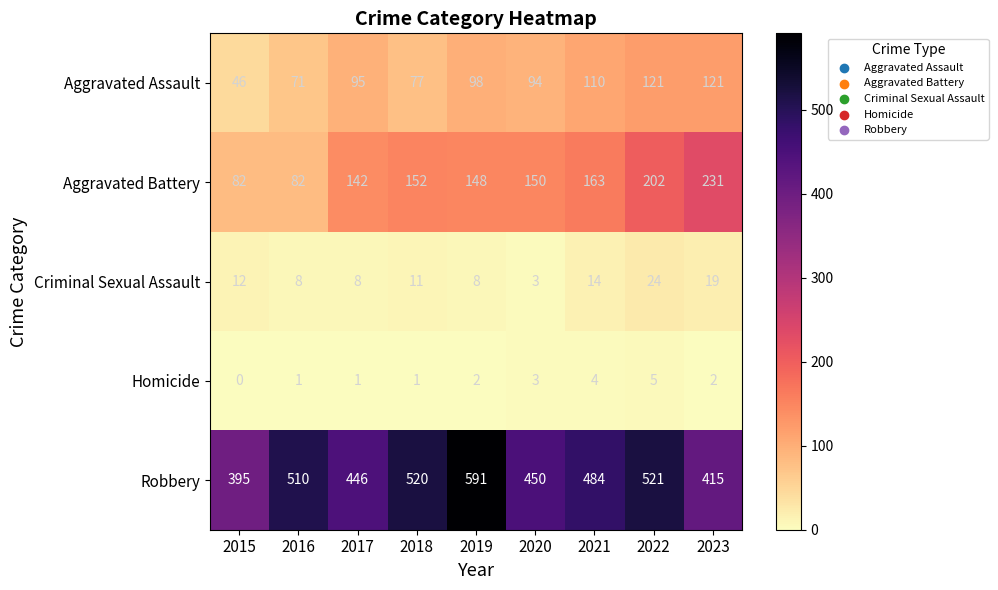

Which series has the widest spread of values?

Robbery